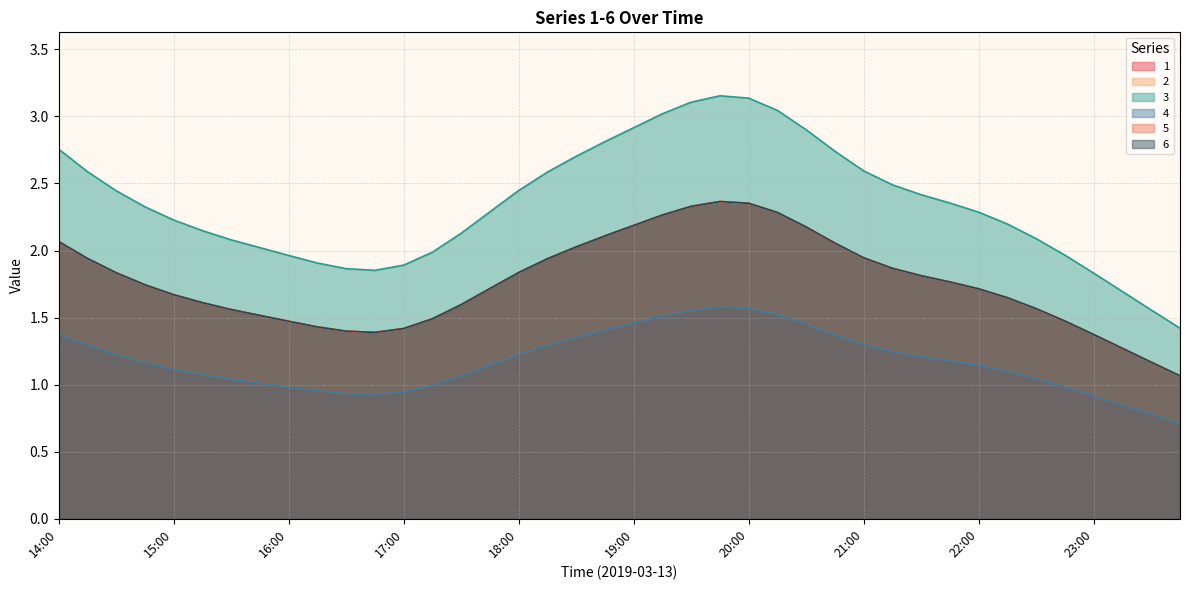

What is the approximate value of 6 at 14:15?

1.9